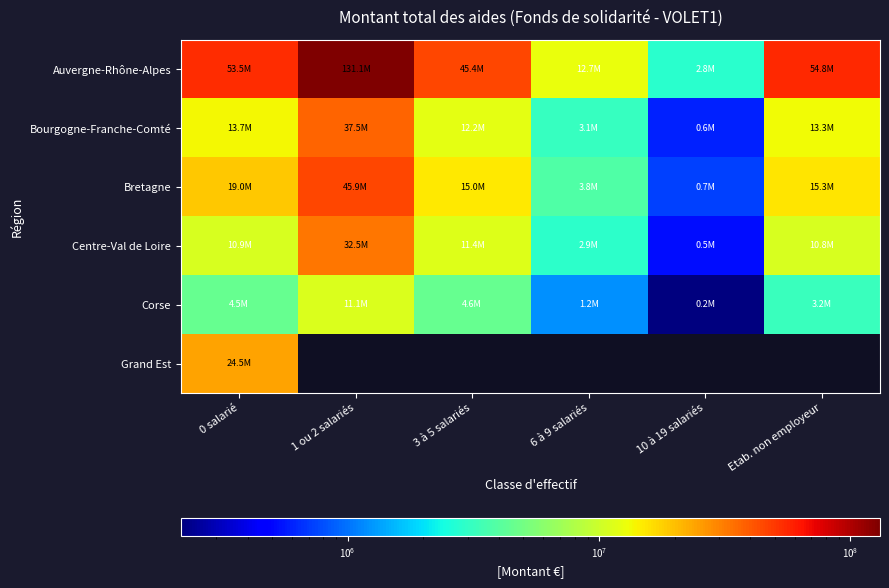

True or false: Bretagne has a value of 4218473.9 at Etab. non employeur.

False